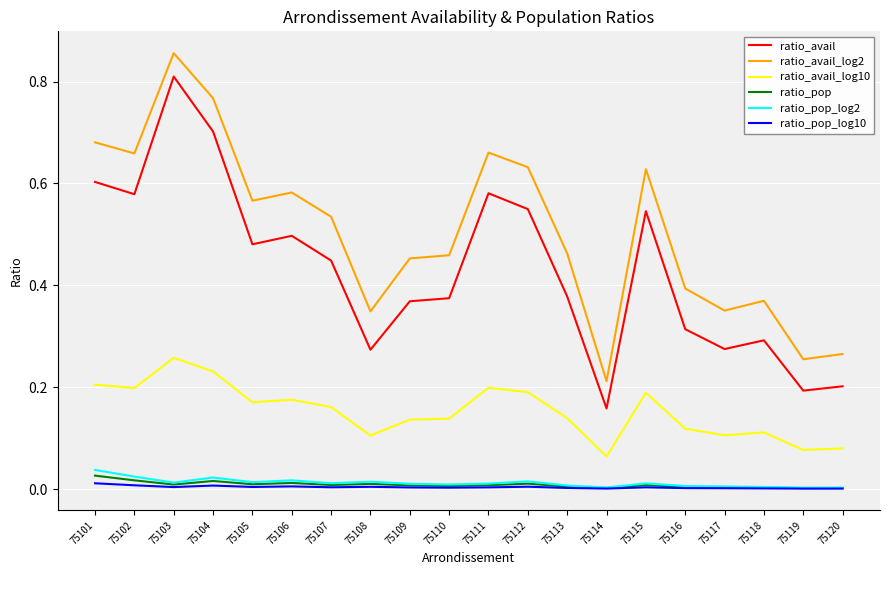

At which category is the sum across all series the highest?

75103